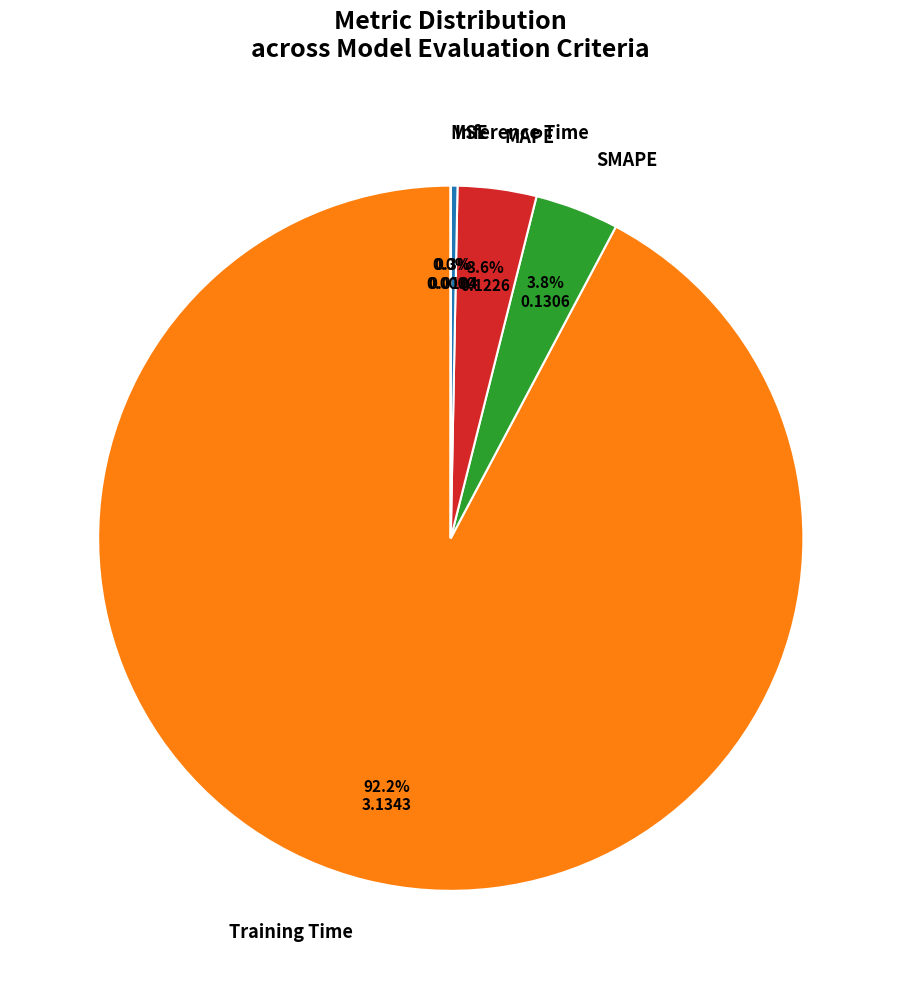

How much of the chart is everything except Inference Time?

99.7%